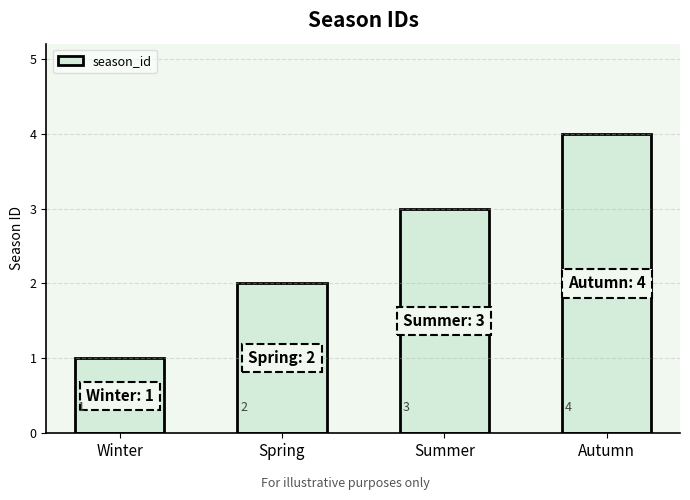

Does the chart contain stacked bars?

No